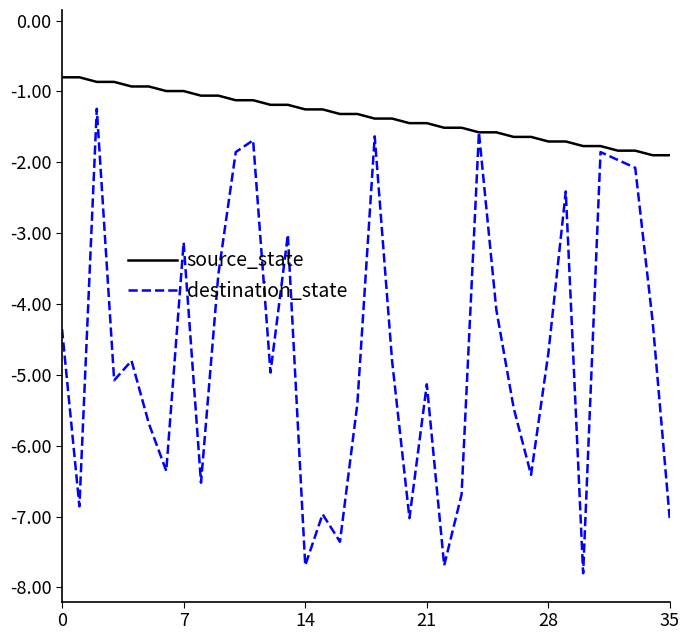

What is the average value of the destination_state series?

-4.7